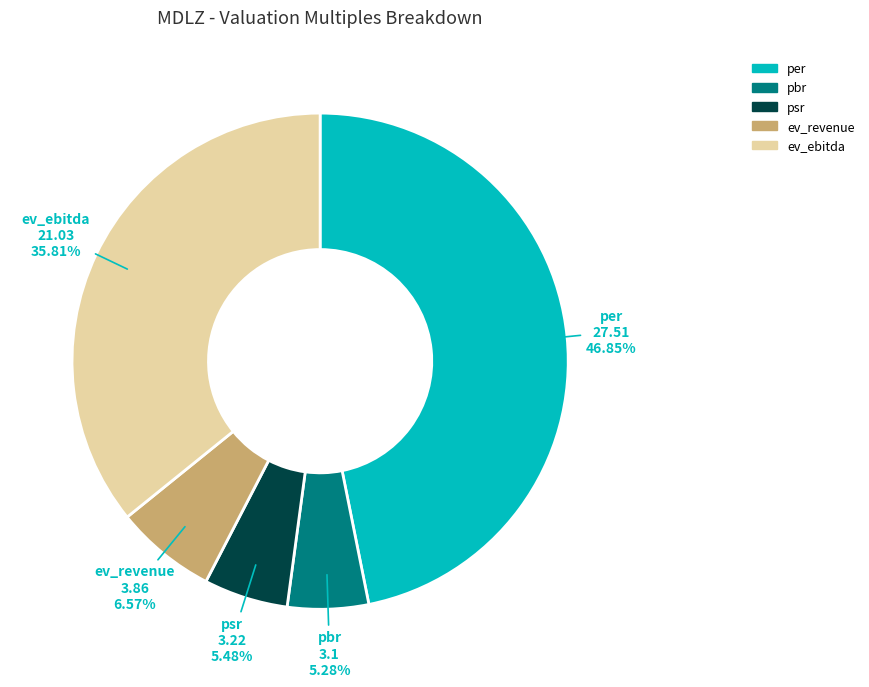

Combined, do per and psr account for over 50%?

Yes